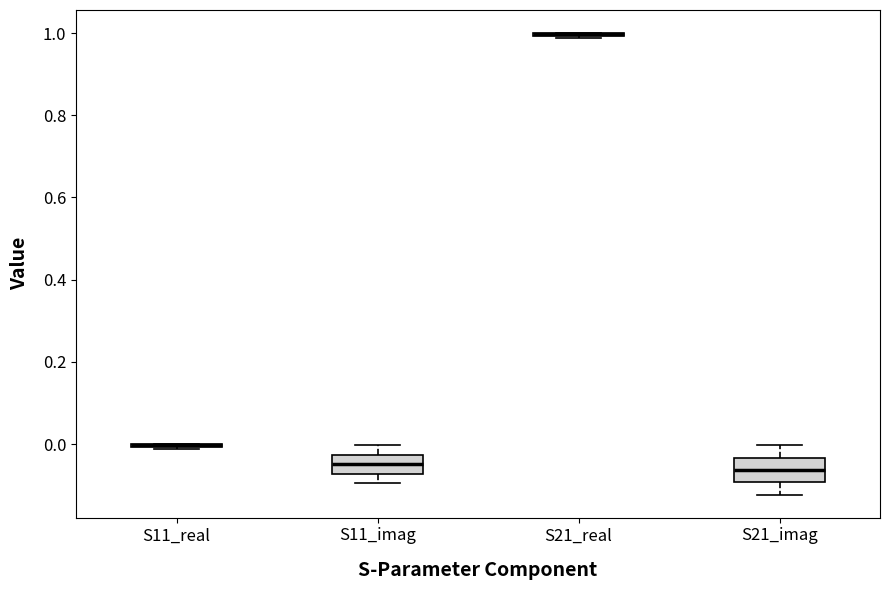

Reading left to right, read every box against the y-axis: the position of its median line, the range the box covers, and the ends of its whiskers. The values are not printed on the chart, so give them approximately, as read against the axis.

S11_real: box collapsed to a line at 0.00, whiskers -0.02 to 0.00
S11_imag: median -0.04, box -0.08 to -0.02, whiskers -0.10 to 0.00
S21_real: box collapsed to a line at 1.00, whiskers 0.98 to 1.00
S21_imag: median -0.06, box -0.10 to -0.04, whiskers -0.12 to 0.00